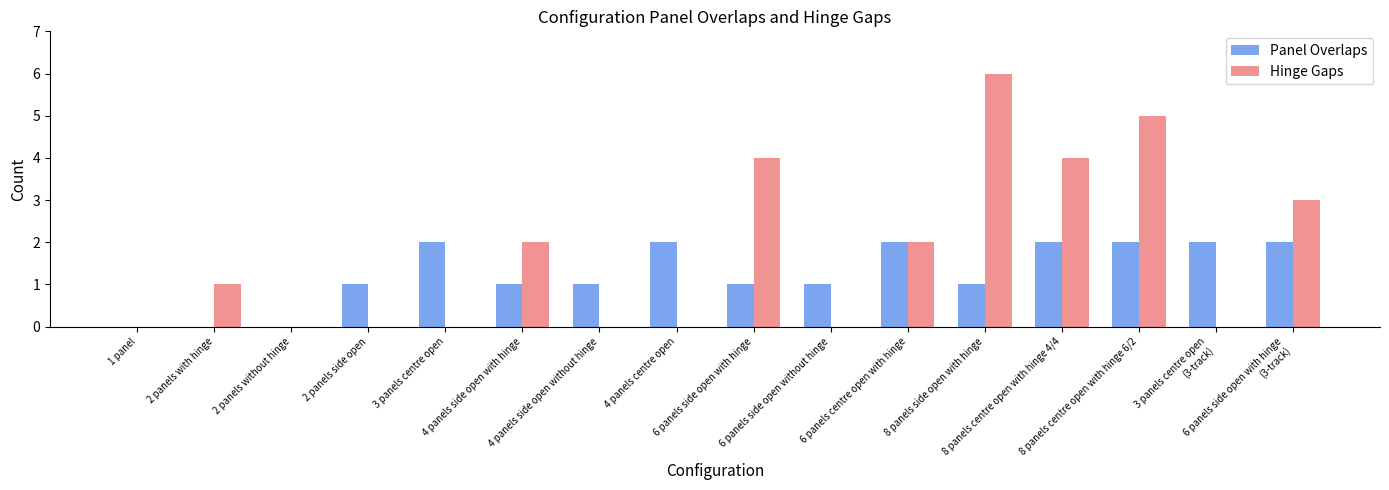

Which series has the largest total across all categories?

Hinge Gaps